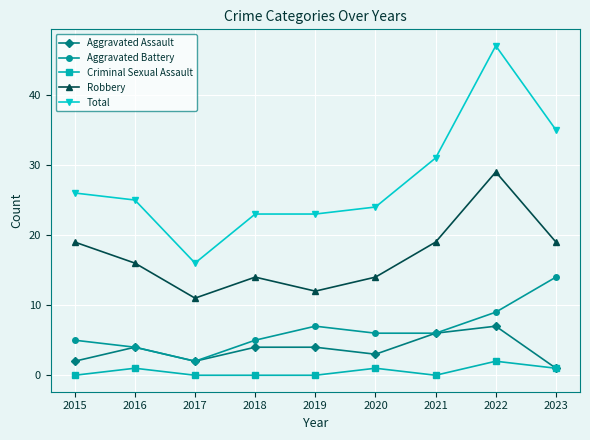

Is it true that Total equals 36 at 2016?

False